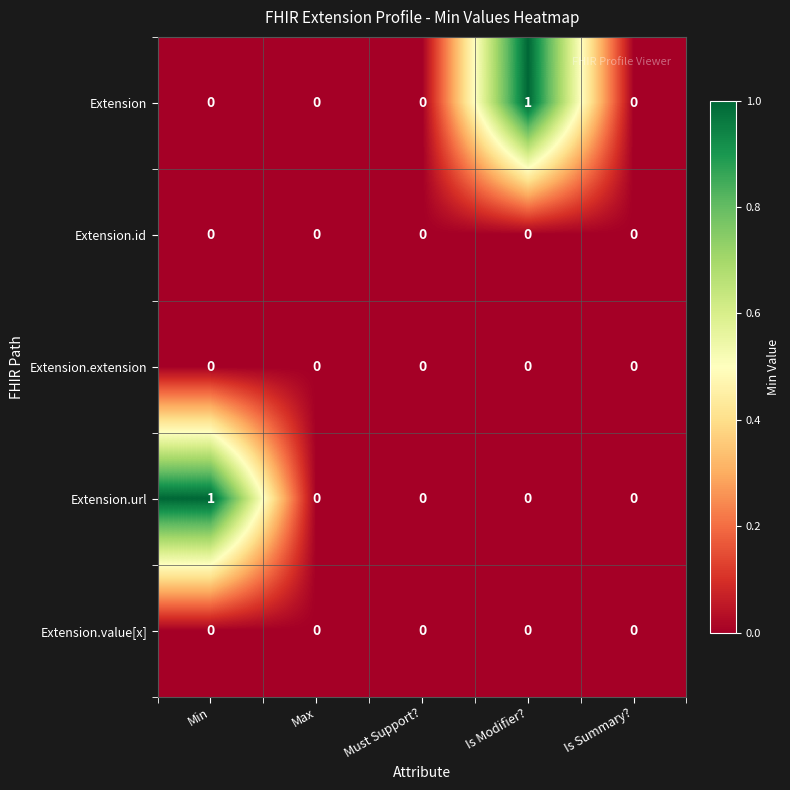

Which series changed the most between Must Support? and Is Modifier??

Extension